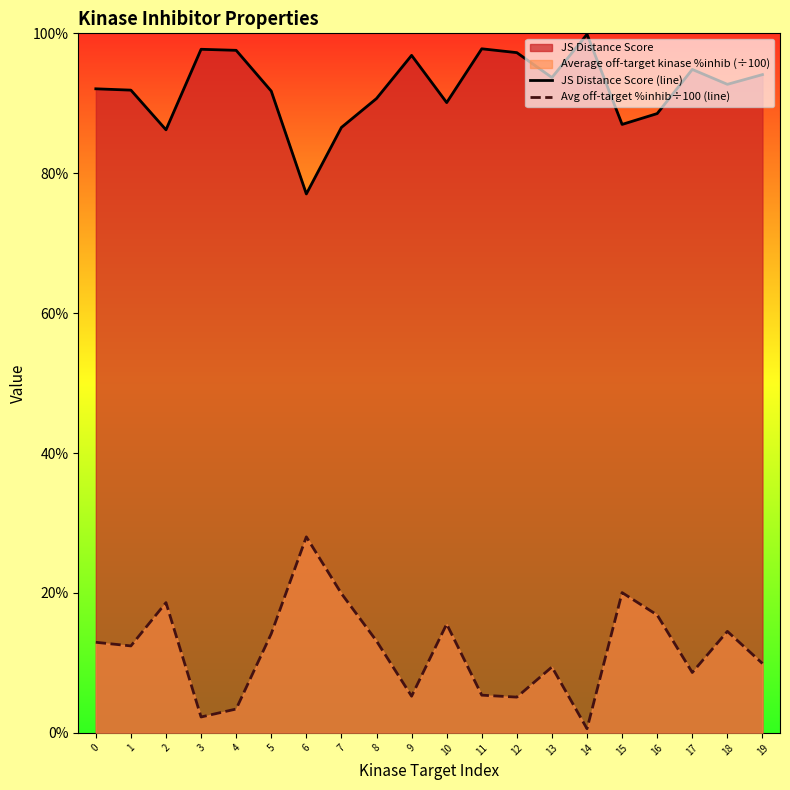

Is it true that Avg off-target %inhib÷100 (line) equals 0.0 at 4?

True